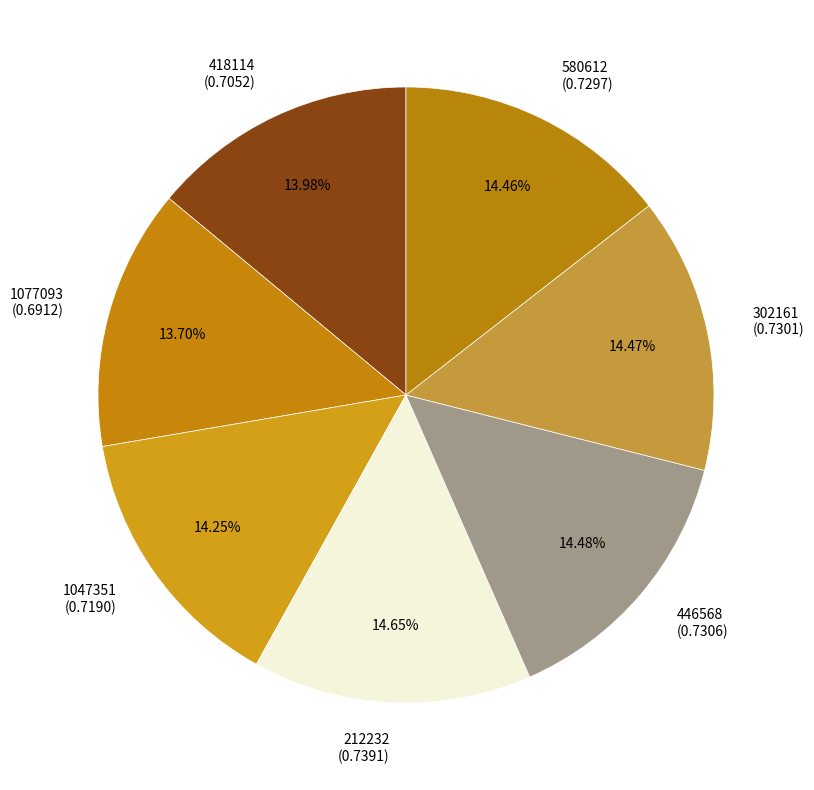

To the nearest percent, what is the average slice percentage?

14%